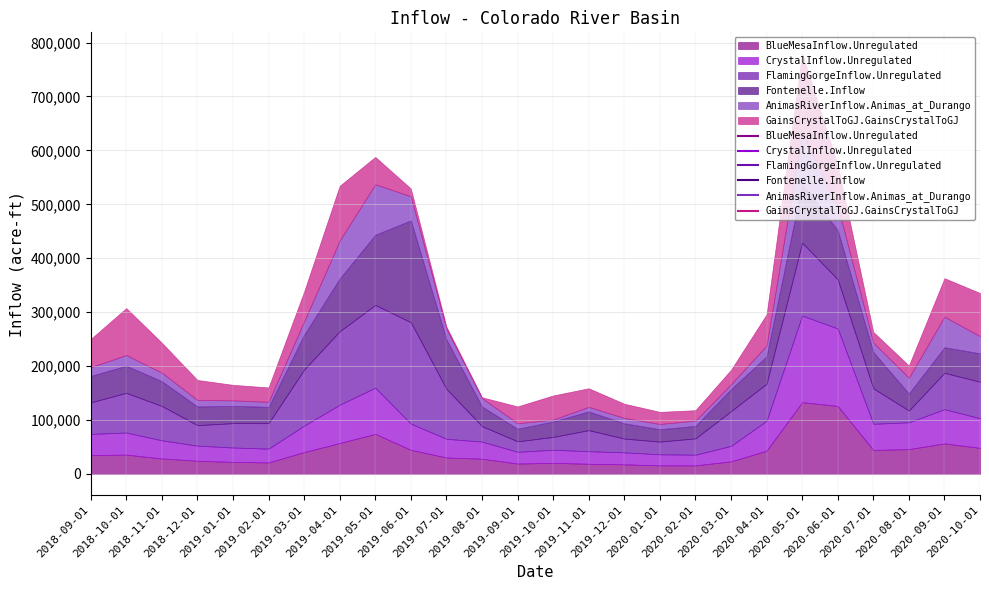

Which series changed the most between 2019-04-01 and 2019-11-01?

FlamingGorgeInflow.Unregulated